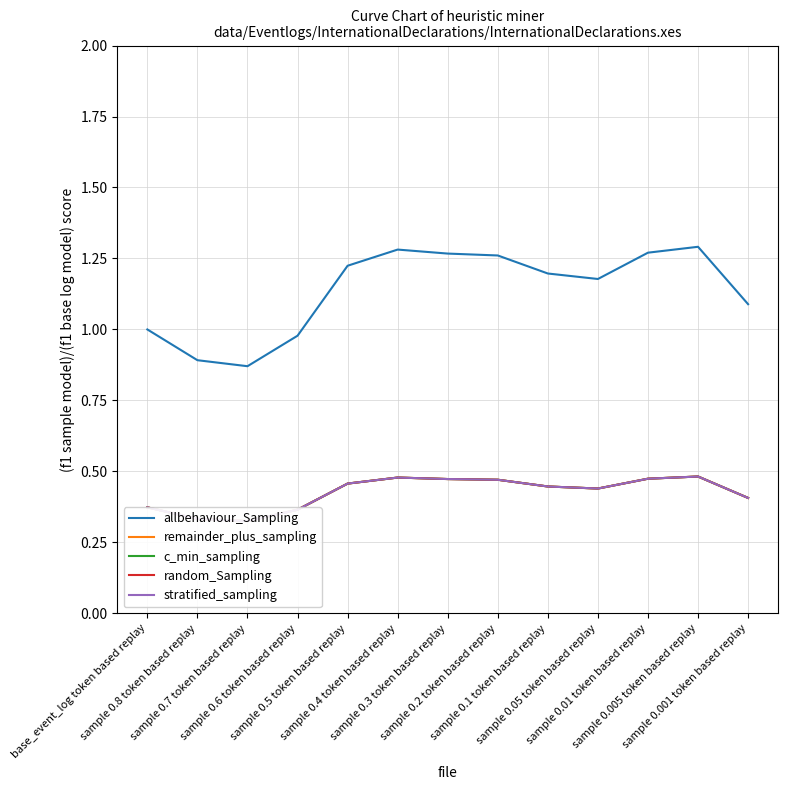

What is the difference between the second highest and minimum values in the allbehaviour_Sampling series?

0.4